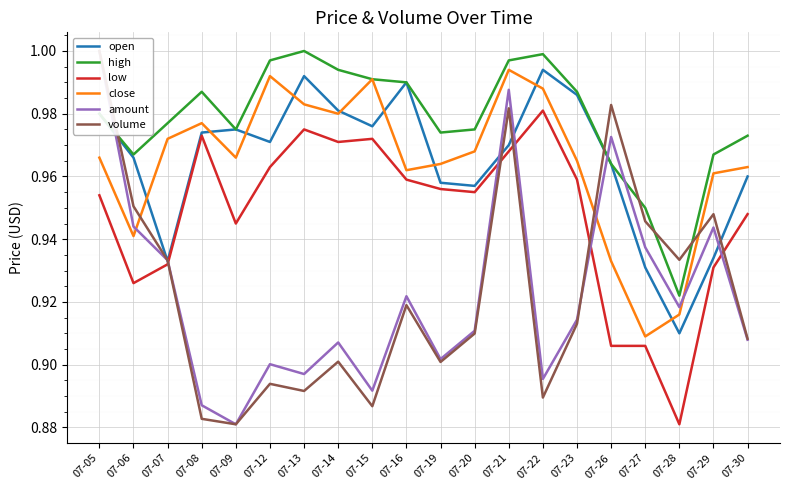

Reading left to right, what are all the values shown in this chart?

open: 07-05=1.0	07-06=1.0	07-07=0.9	07-08=1.0	07-09=1.0	07-12=1.0	07-13=1.0	07-14=1.0	07-15=1.0	07-16=1.0	07-19=1.0	07-20=1.0	07-21=1.0	07-22=1.0	07-23=1.0	07-26=1.0	07-27=0.9	07-28=0.9	07-29=0.9	07-30=1.0
high: 07-05=1.0	07-06=1.0	07-07=1.0	07-08=1.0	07-09=1.0	07-12=1.0	07-13=1.0	07-14=1.0	07-15=1.0	07-16=1.0	07-19=1.0	07-20=1.0	07-21=1.0	07-22=1.0	07-23=1.0	07-26=1.0	07-27=0.9	07-28=0.9	07-29=1.0	07-30=1.0
low: 07-05=1.0	07-06=0.9	07-07=0.9	07-08=1.0	07-09=0.9	07-12=1.0	07-13=1.0	07-14=1.0	07-15=1.0	07-16=1.0	07-19=1.0	07-20=1.0	07-21=1.0	07-22=1.0	07-23=1.0	07-26=0.9	07-27=0.9	07-28=0.9	07-29=0.9	07-30=0.9
close: 07-05=1.0	07-06=0.9	07-07=1.0	07-08=1.0	07-09=1.0	07-12=1.0	07-13=1.0	07-14=1.0	07-15=1.0	07-16=1.0	07-19=1.0	07-20=1.0	07-21=1.0	07-22=1.0	07-23=1.0	07-26=0.9	07-27=0.9	07-28=0.9	07-29=1.0	07-30=1.0
amount: 07-05=1.0	07-06=0.9	07-07=0.9	07-08=0.9	07-09=0.9	07-12=0.9	07-13=0.9	07-14=0.9	07-15=0.9	07-16=0.9	07-19=0.9	07-20=0.9	07-21=1.0	07-22=0.9	07-23=0.9	07-26=1.0	07-27=0.9	07-28=0.9	07-29=0.9	07-30=0.9
volume: 07-05=1.0	07-06=1.0	07-07=0.9	07-08=0.9	07-09=0.9	07-12=0.9	07-13=0.9	07-14=0.9	07-15=0.9	07-16=0.9	07-19=0.9	07-20=0.9	07-21=1.0	07-22=0.9	07-23=0.9	07-26=1.0	07-27=0.9	07-28=0.9	07-29=0.9	07-30=0.9